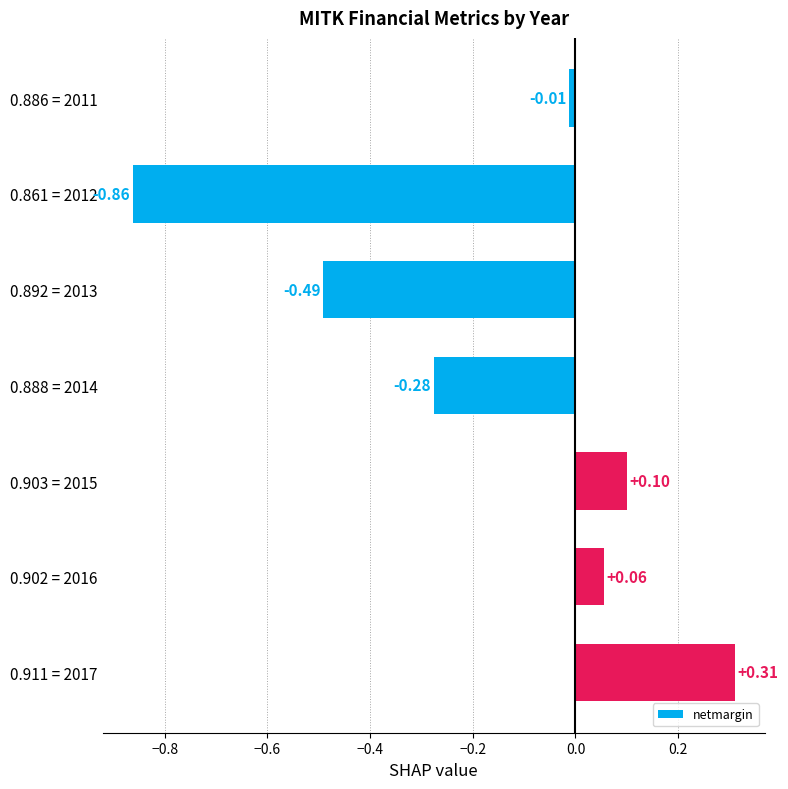

Rank the categories by value from lowest to highest.

0.861 = 2012, 0.892 = 2013, 0.888 = 2014, 0.886 = 2011, 0.902 = 2016, 0.903 = 2015, 0.911 = 2017